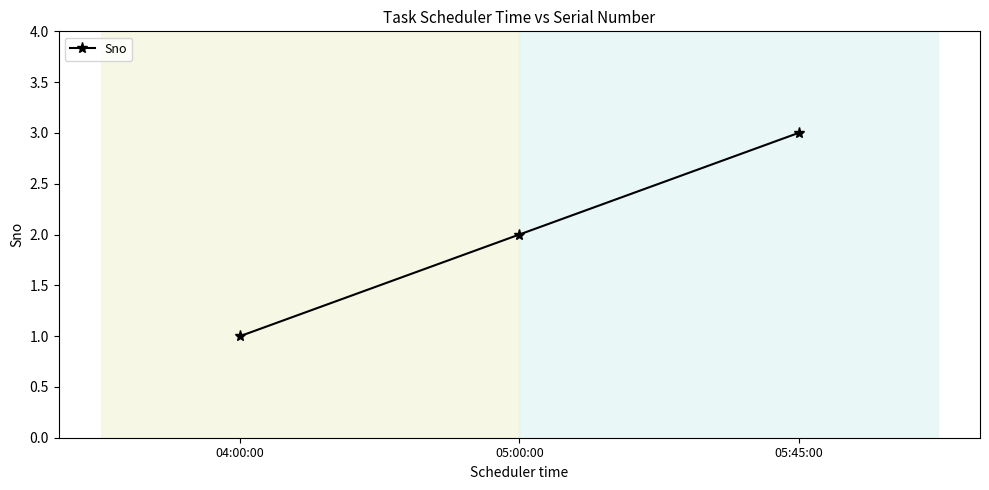

Does the chart display data point markers on the line(s)?

Yes